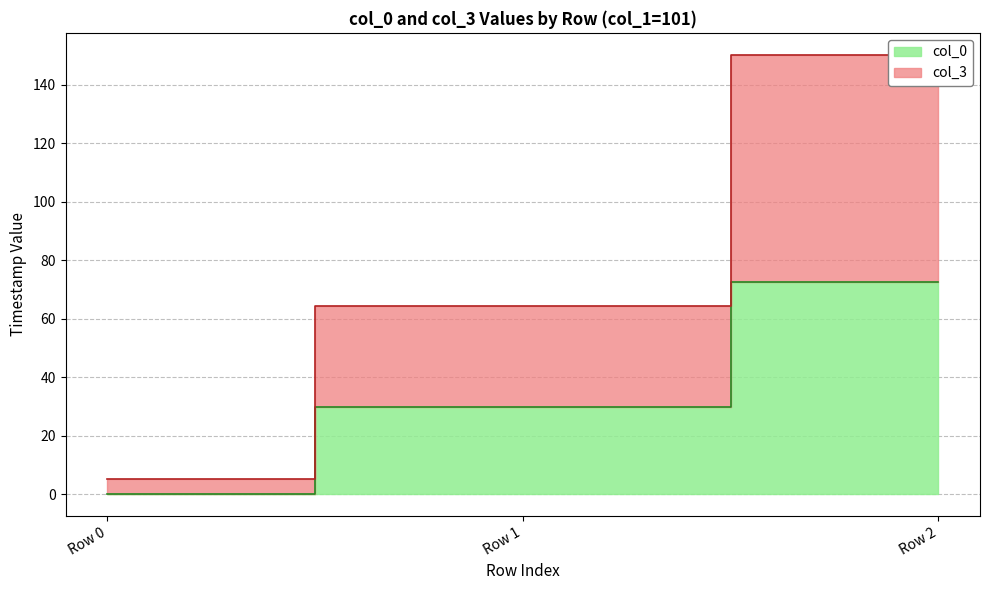

Between Row 0 and Row 2, which series saw the biggest shift?

col_3